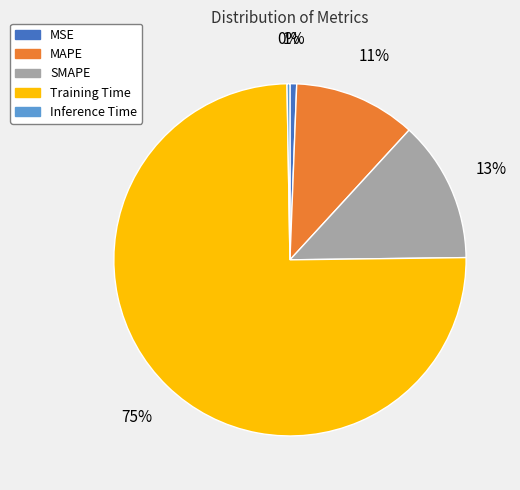

What is the largest slice in the pie chart?

Training Time